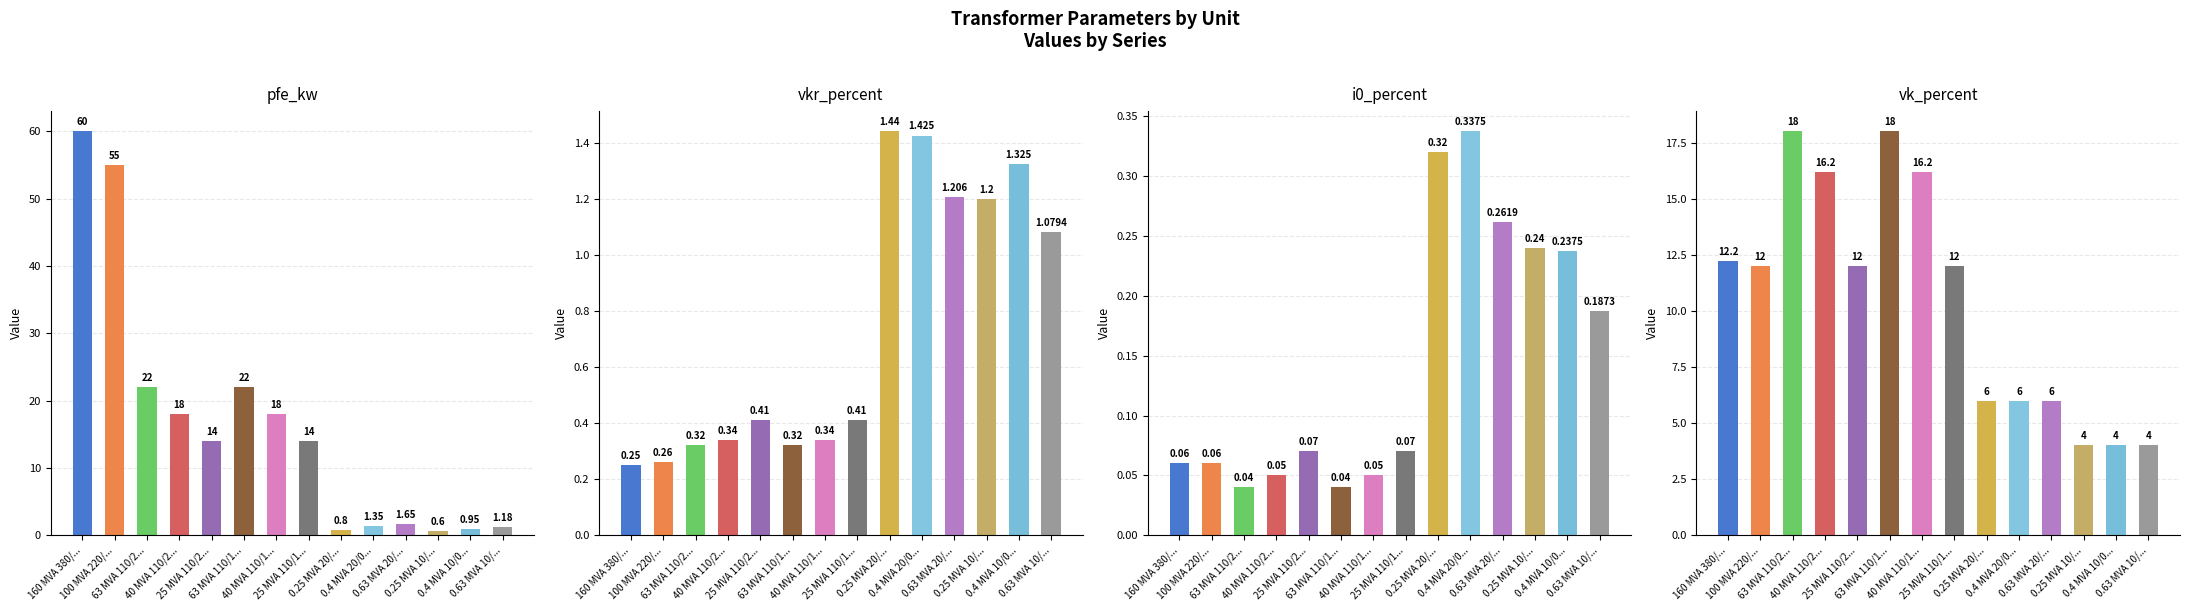

What is the label of the 13th bar from the right?

100 MVA 220/110 kV